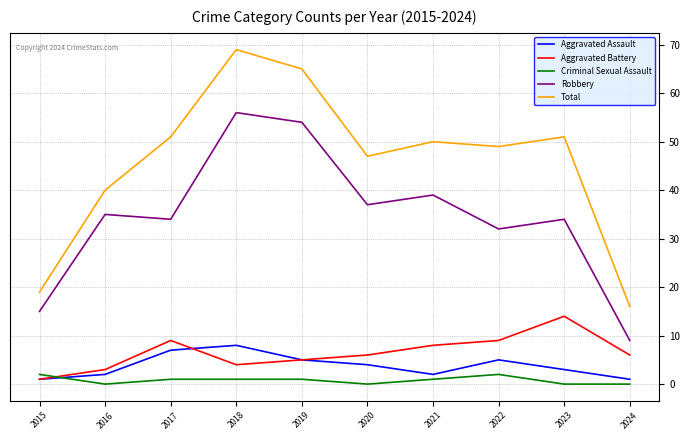

True or false: Criminal Sexual Assault and Robbery cross at least once.

False